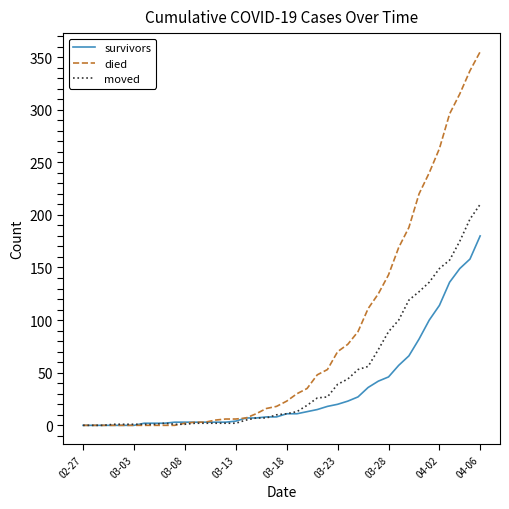

Which series has the widest spread of values?

died